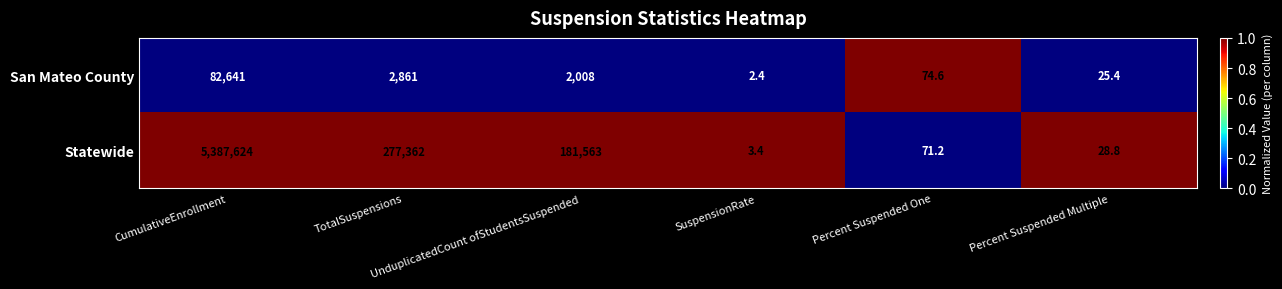

Which series has the largest total across all categories?

Statewide